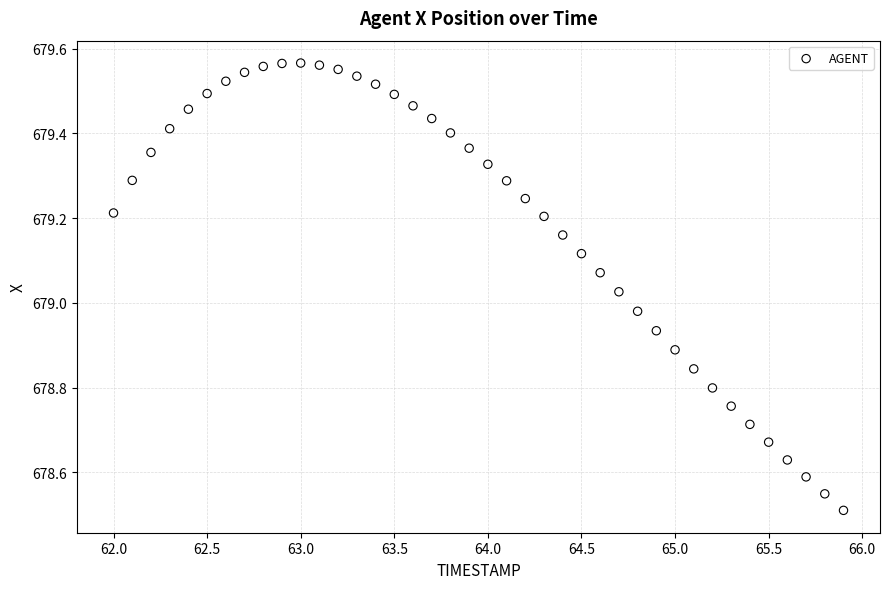

What is the range of Y values (max minus min)?

1.1